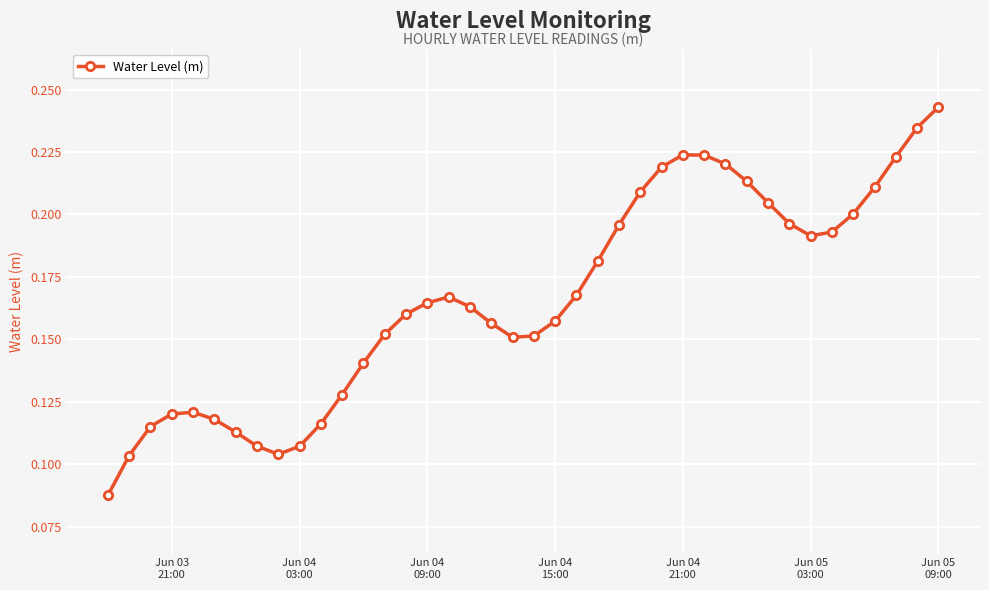

True or false: the data has more than 0 interior local peaks.

True